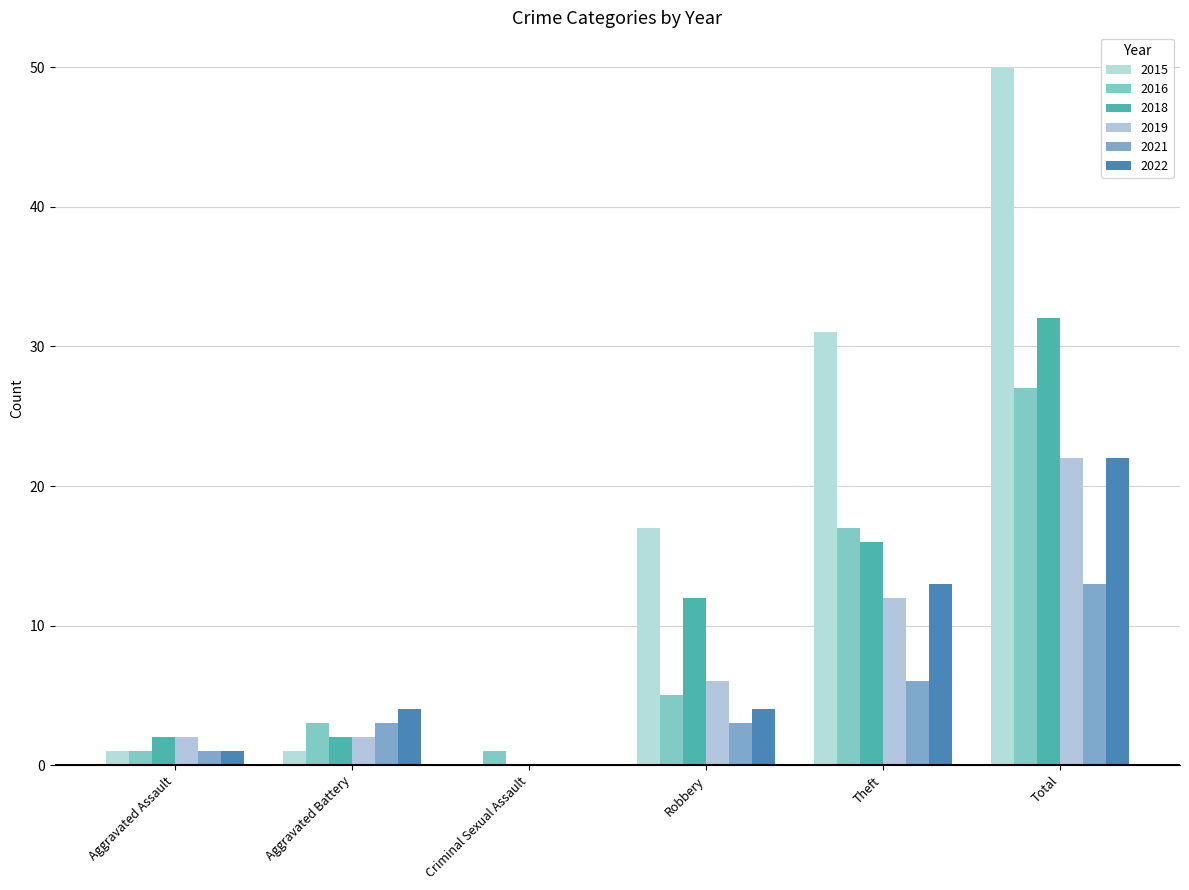

Where is 2016 nearest to the value 14?

Theft